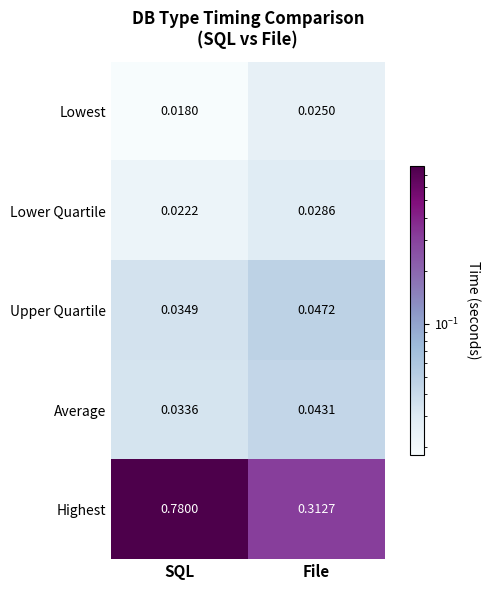

Which series changed the most between SQL and File?

Highest